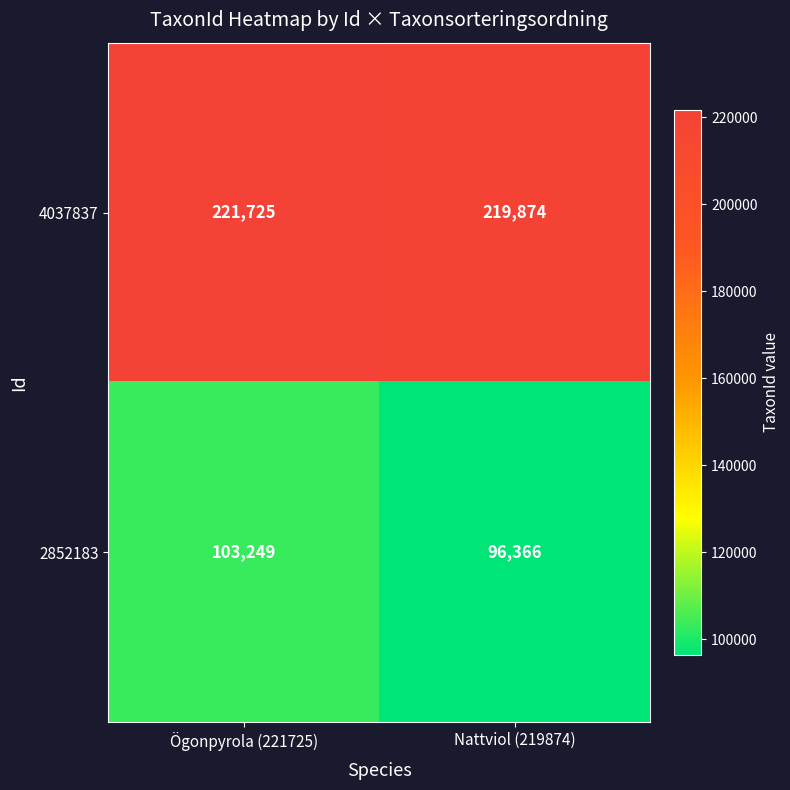

Which series changed the most between Ögonpyrola (221725) and Nattviol (219874)?

2852183